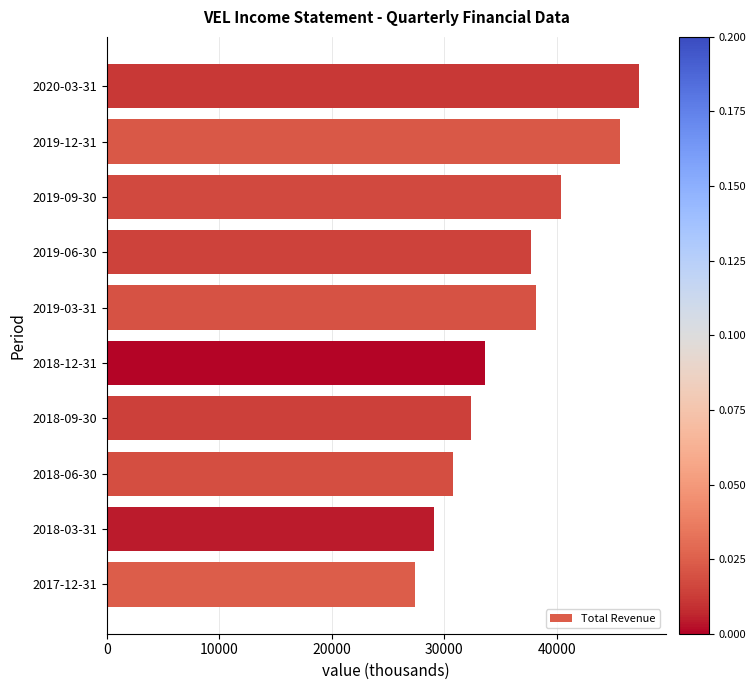

Where is the data nearest to the value 37350?

2019-06-30